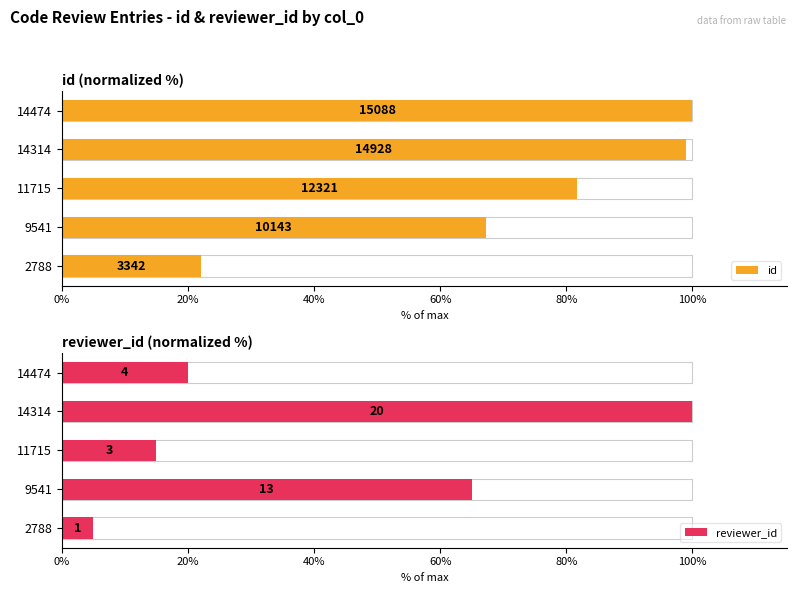

Which series changed the most between 2788 and 14474?

id